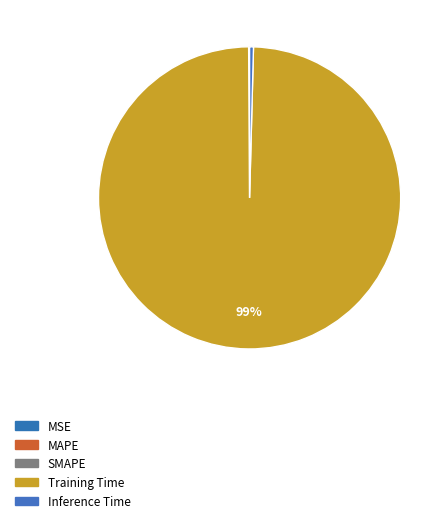

What percentage is the Training Time slice, to the nearest percent?

99%